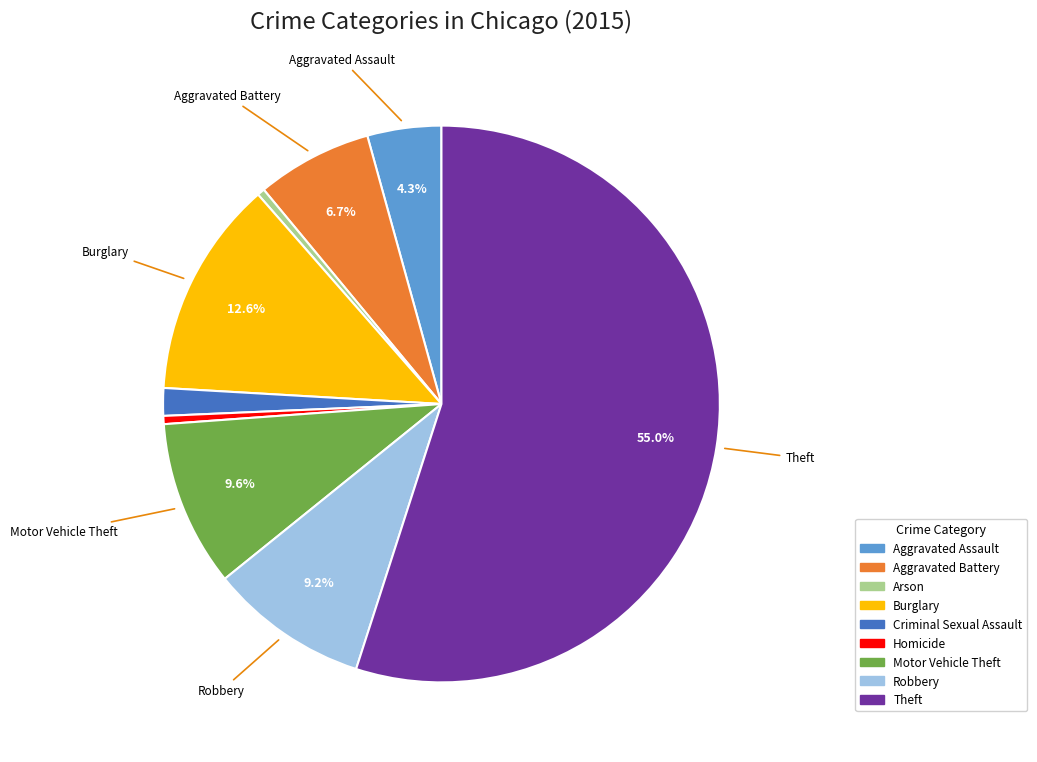

Do Homicide and Theft together represent more than half of the pie?

Yes